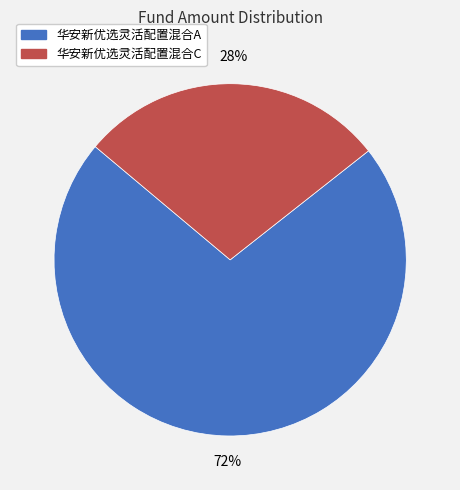

What percentage is the 华安新优选灵活配置混合A slice, to the nearest percent?

72%